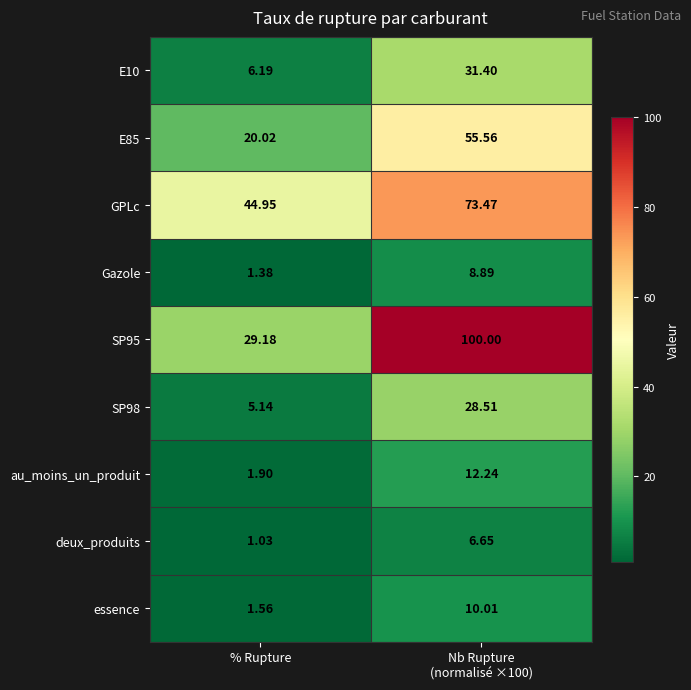

At which label is Gazole closest to 5?

% Rupture